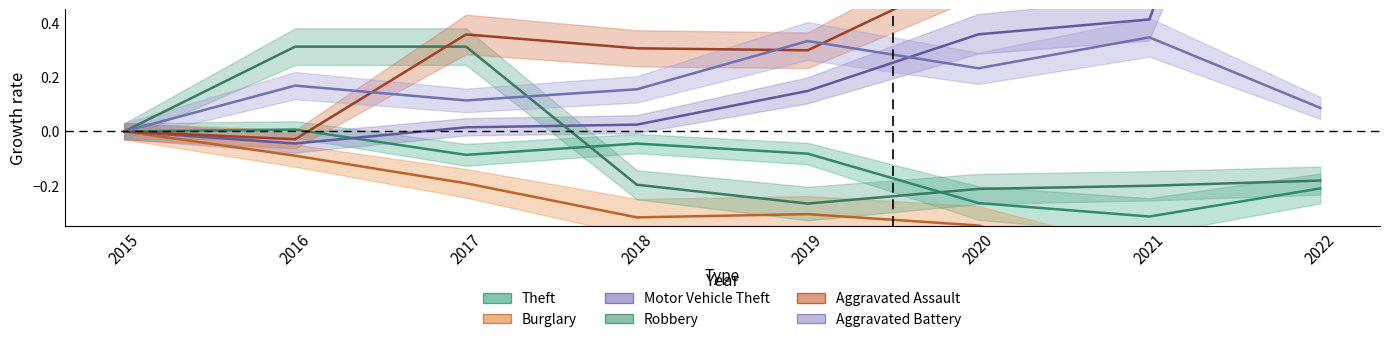

How many data points does each series have?

8